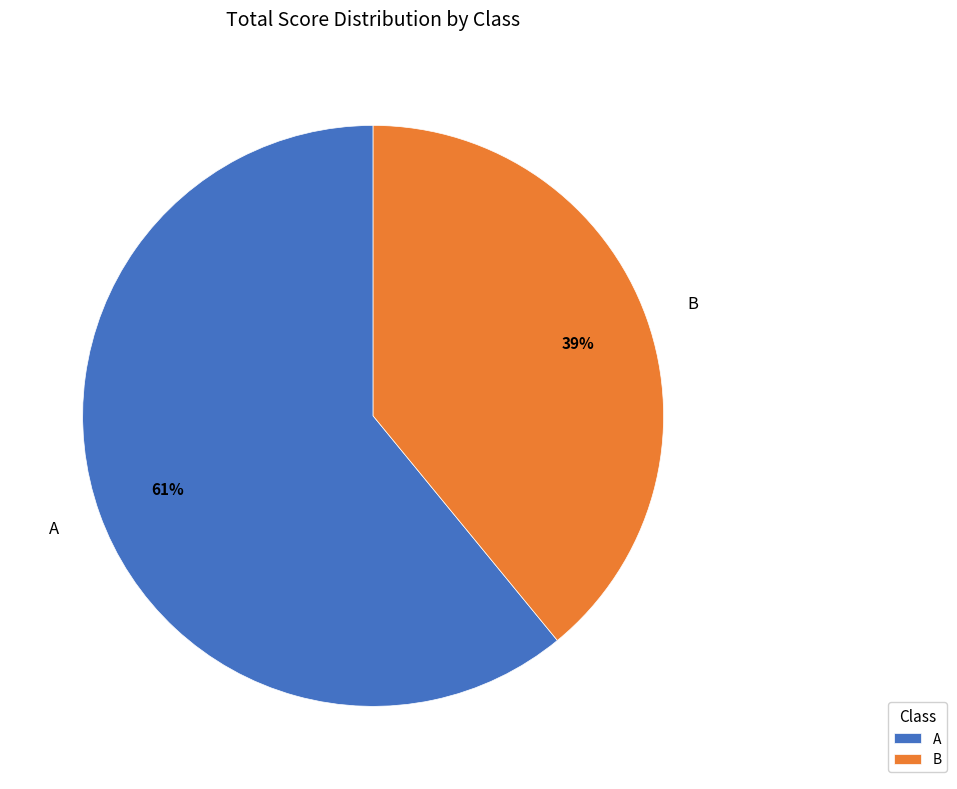

Count the number of slices in the pie.

2